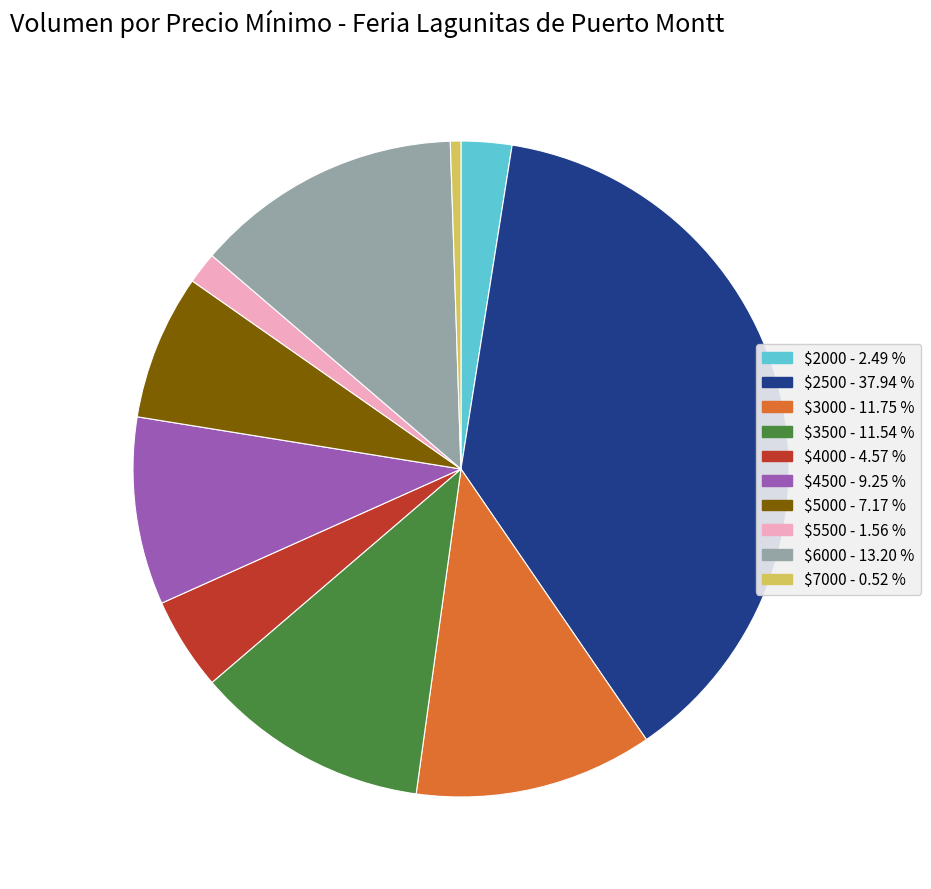

Is there any slice that represents more than half of the pie?

No